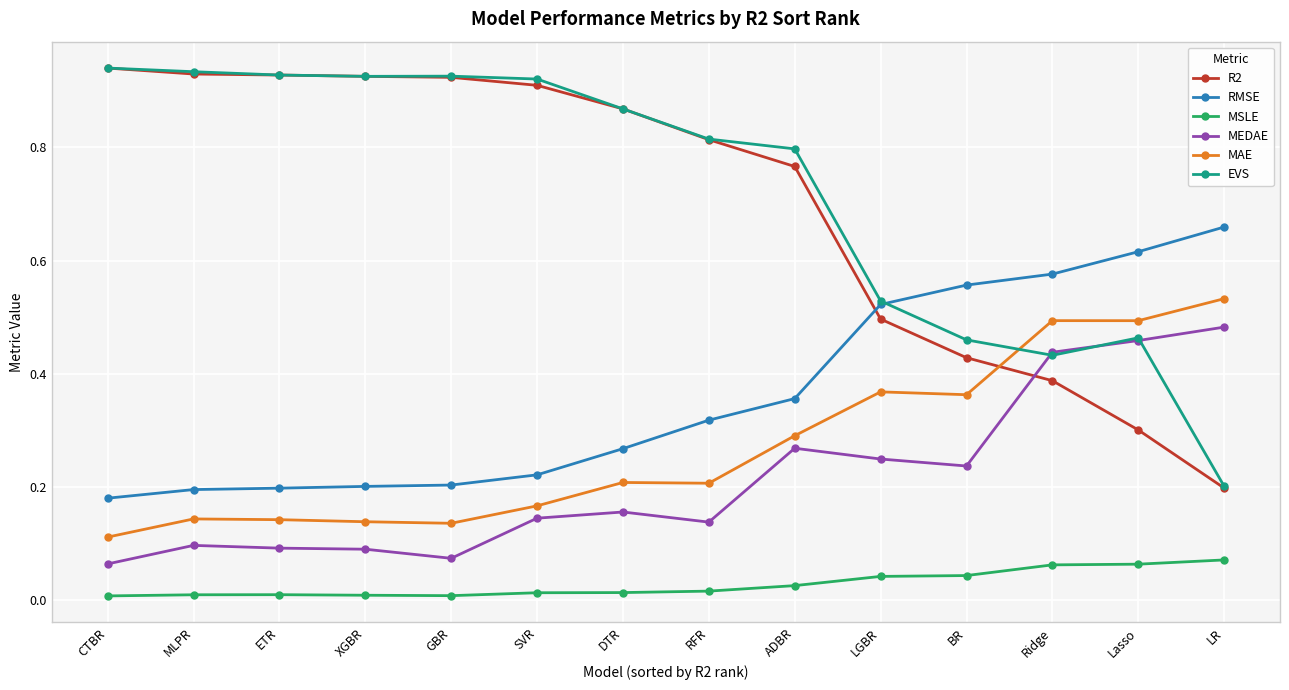

The MEDAE series shows 0.2 at DTR. True or false?

True